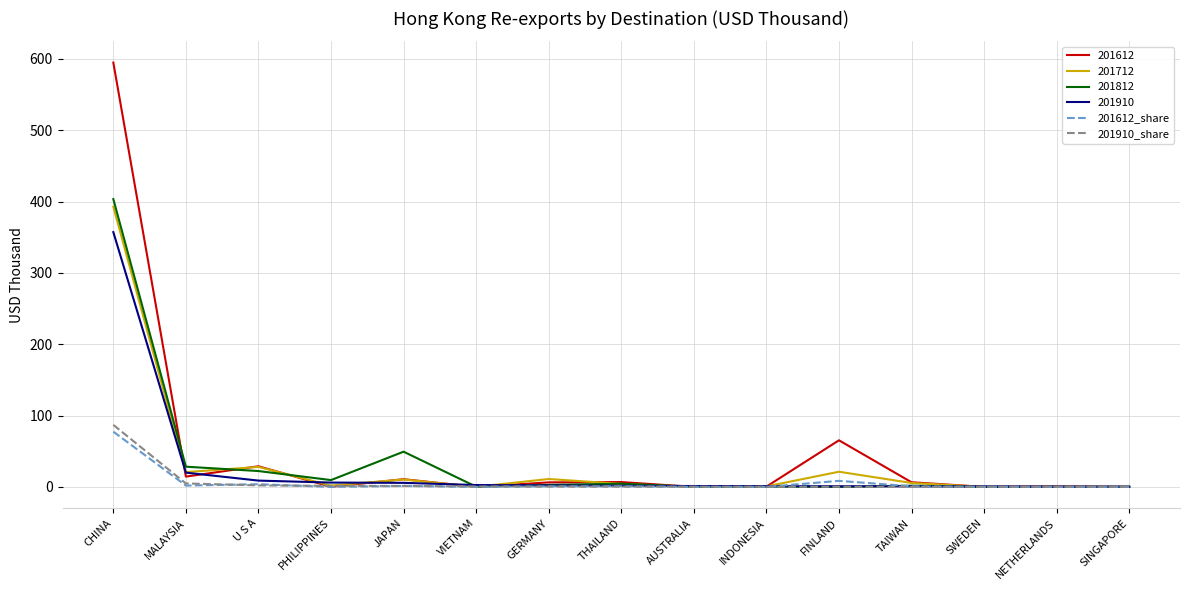

What is the difference between the maximum and second lowest values in the 201612_share series?

77.5